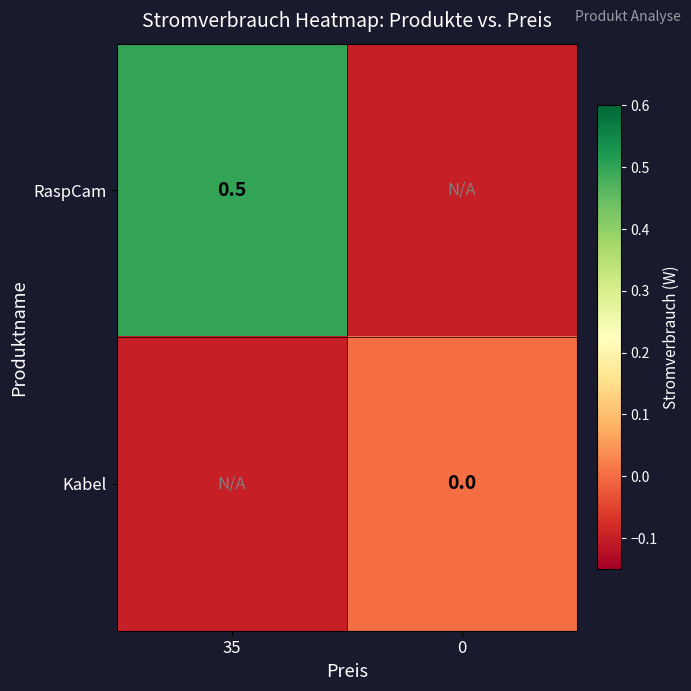

The RaspCam series shows 0.8 at 35. True or false?

False